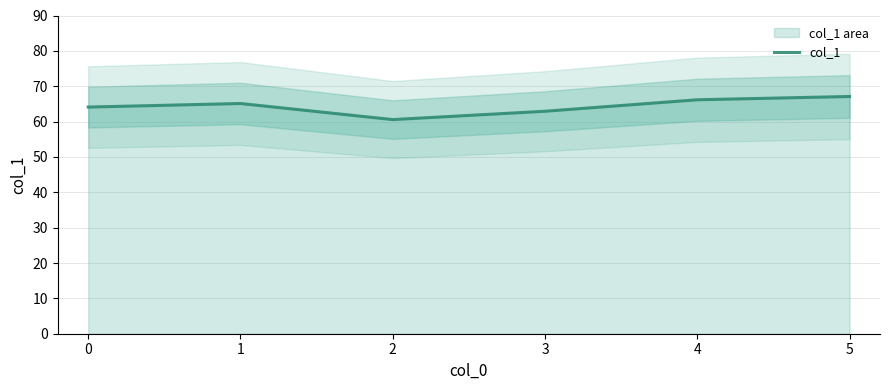

Rank the categories by value from lowest to highest.

2, 3, 0, 1, 4, 5